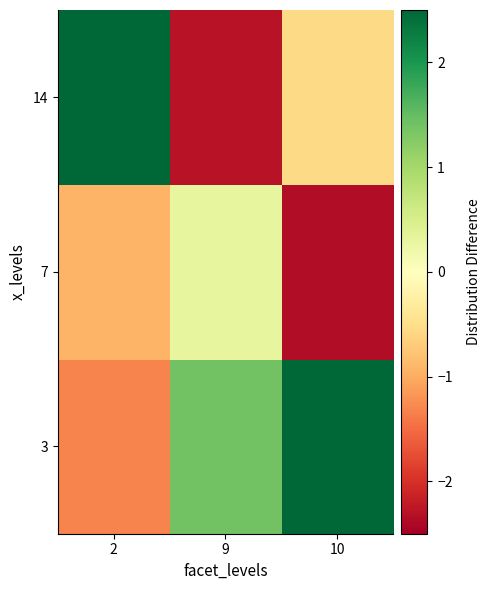

Reading left to right, extract all data points from this chart.

3: 2=-1.3	9=1.4	10=197.1
7: 2=-0.9	9=0.3	10=-2.3
14: 2=198.3	9=-2.3	10=-0.6